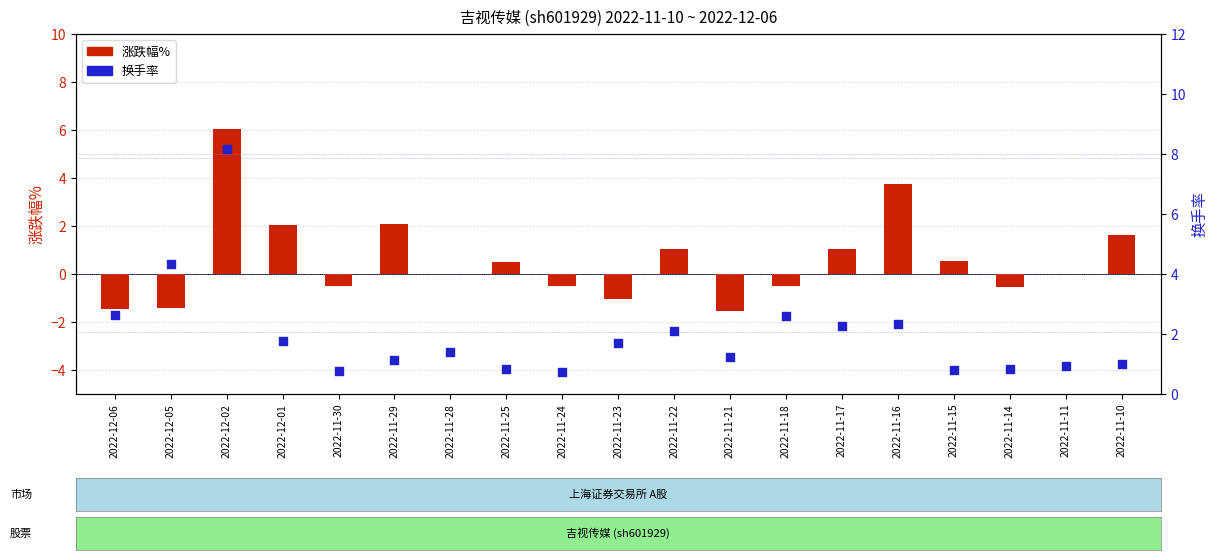

Which series contains the lowest Y value?

涨跌幅%